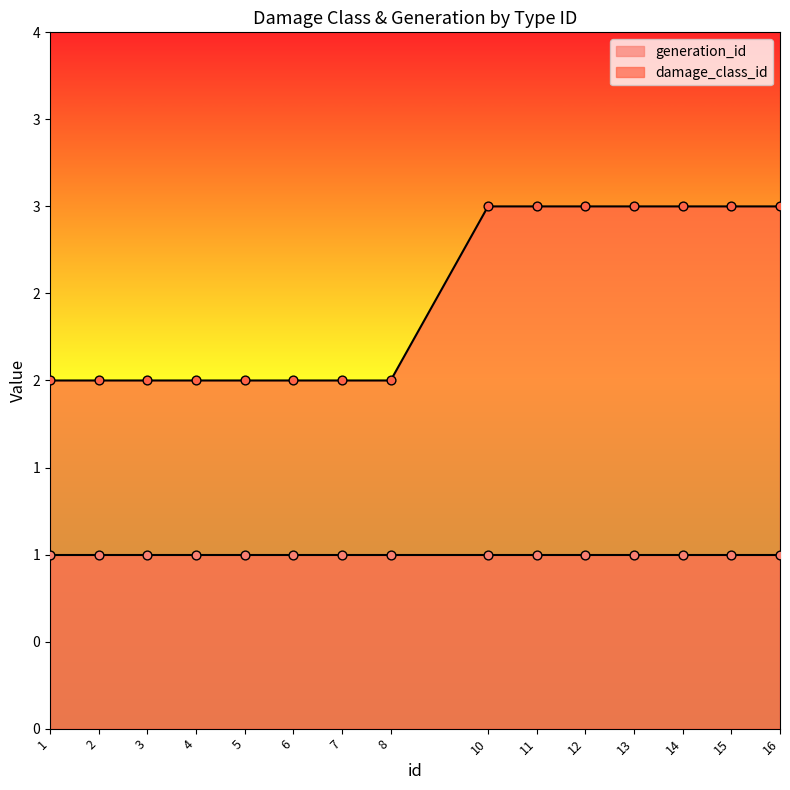

Between 4 and 3, which is larger?

4